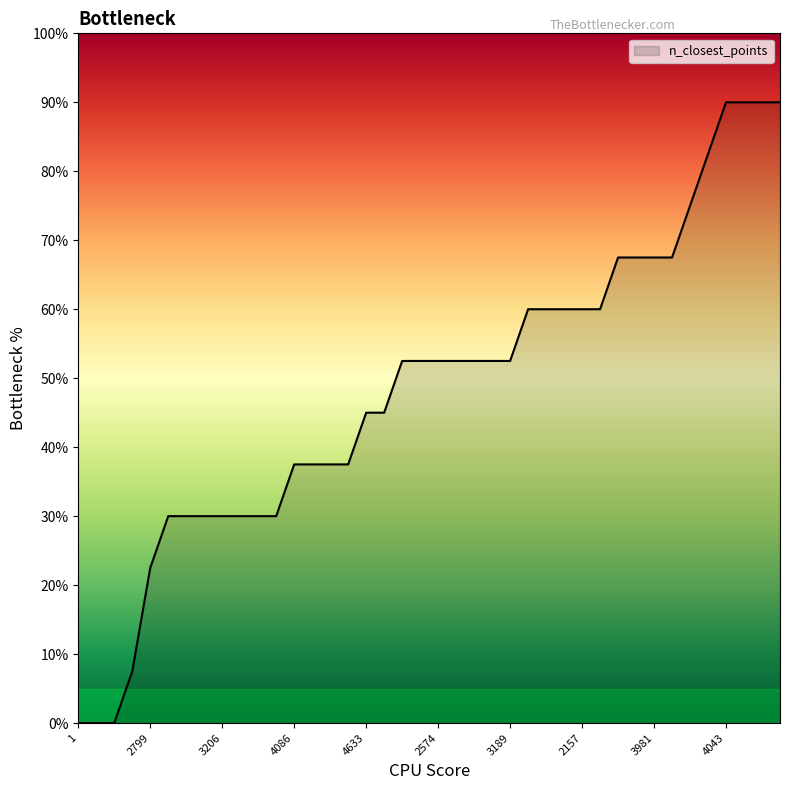

What is the maximum value shown in the chart?

90.0